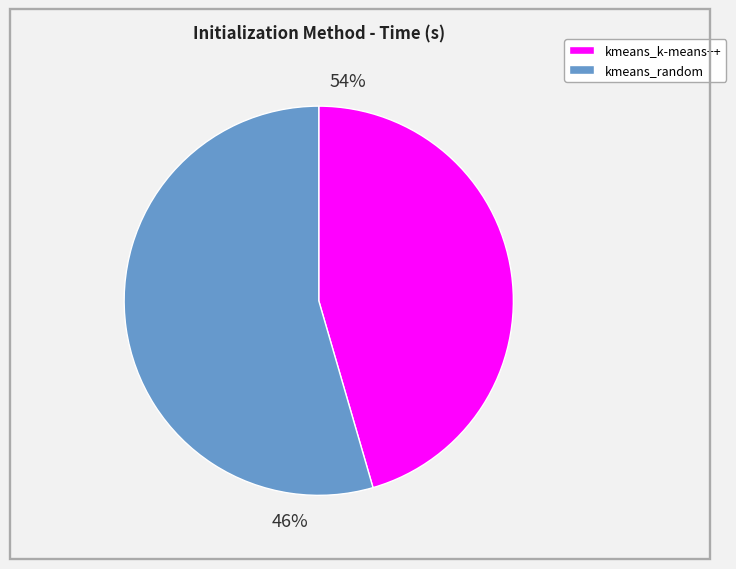

To the nearest percent, what is the combined percentage of kmeans_k-means++ and kmeans_random?

100%